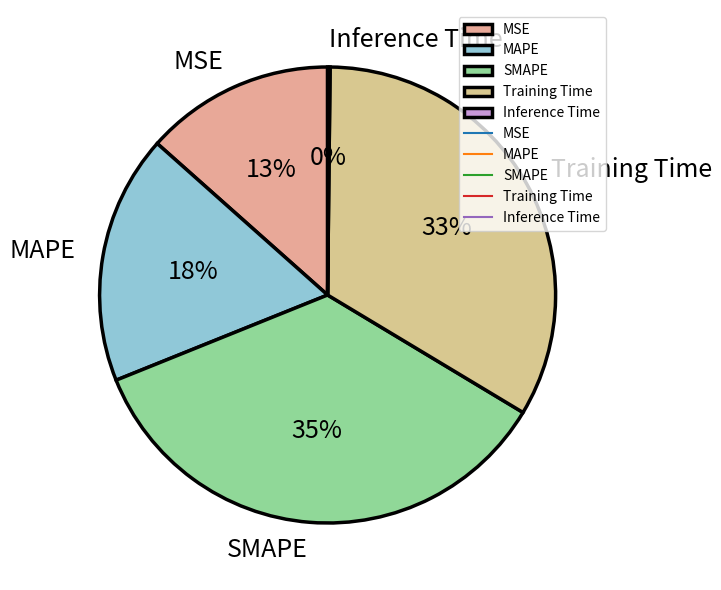

What is the largest slice in the pie chart?

SMAPE